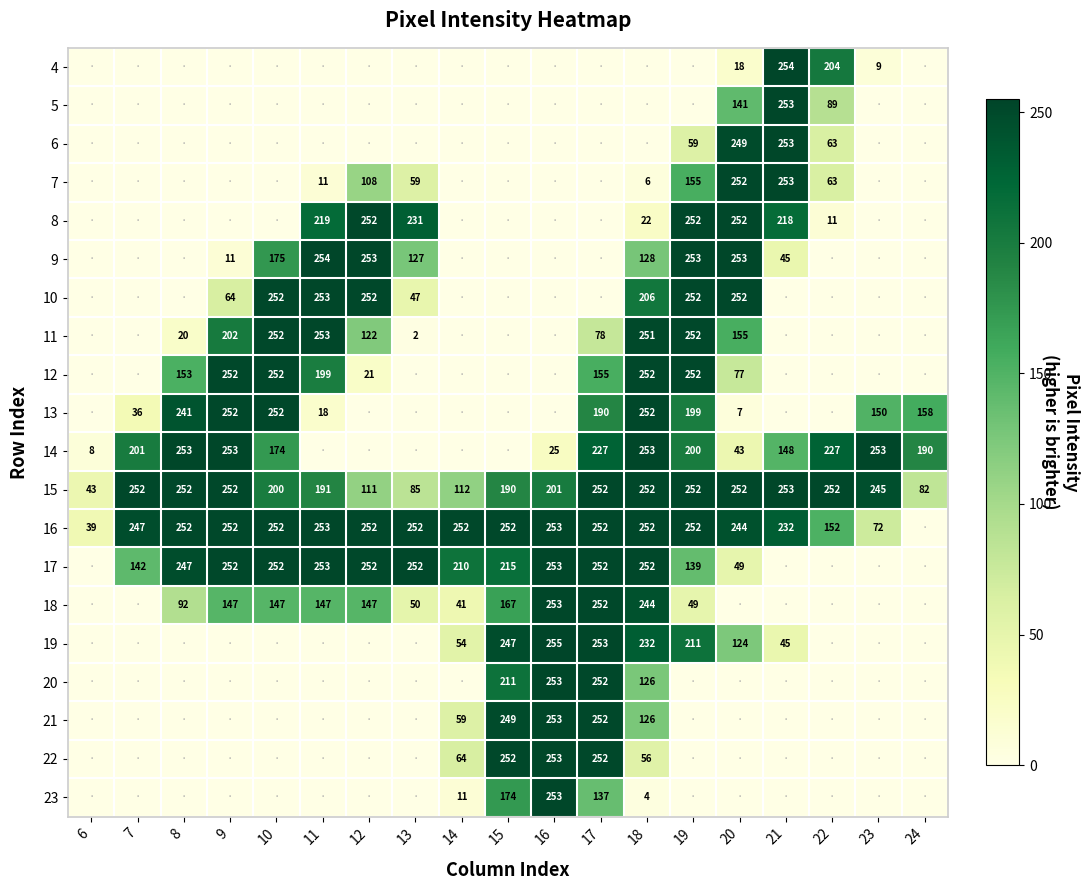

At which category does the chart reach its peak across all series?

16